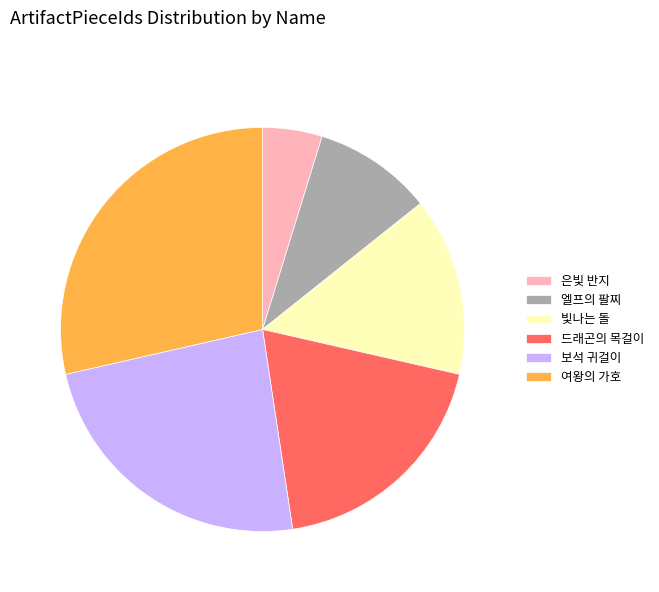

The 엘프의 팔찌 slice represents 10% of the pie. True or false?

True